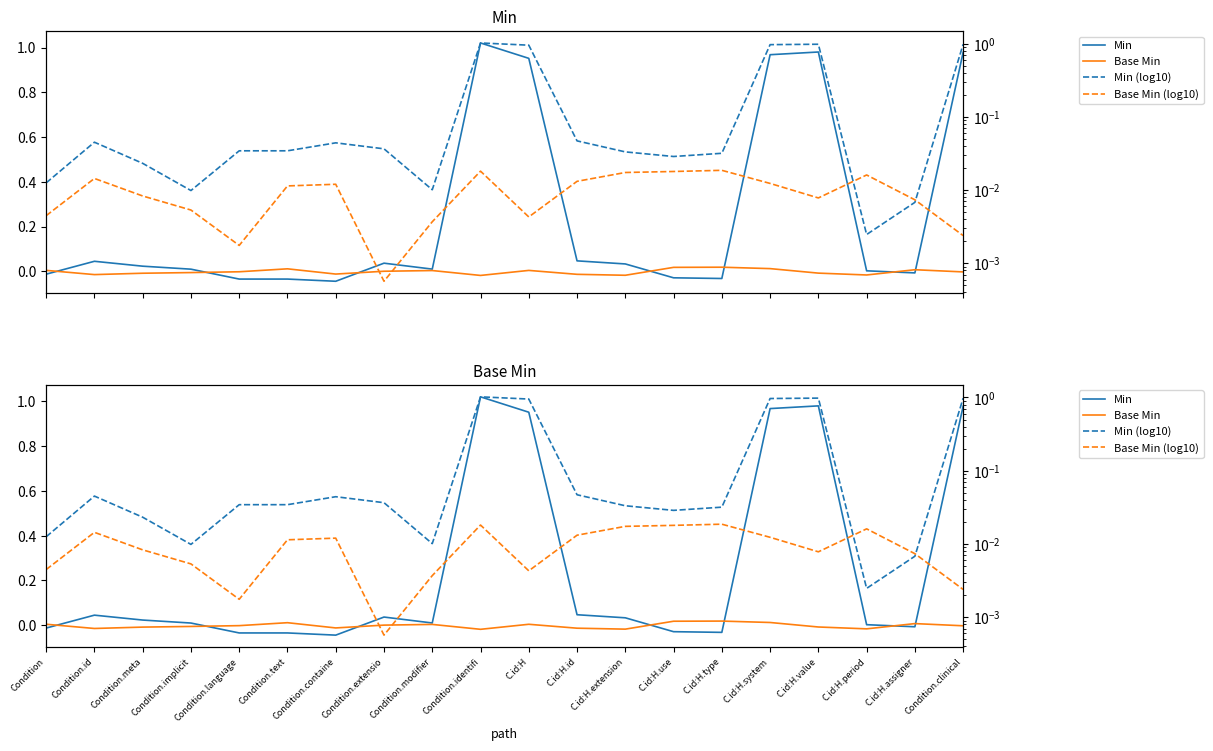

Which label corresponds to the smallest value in the chart?

Condition.containe